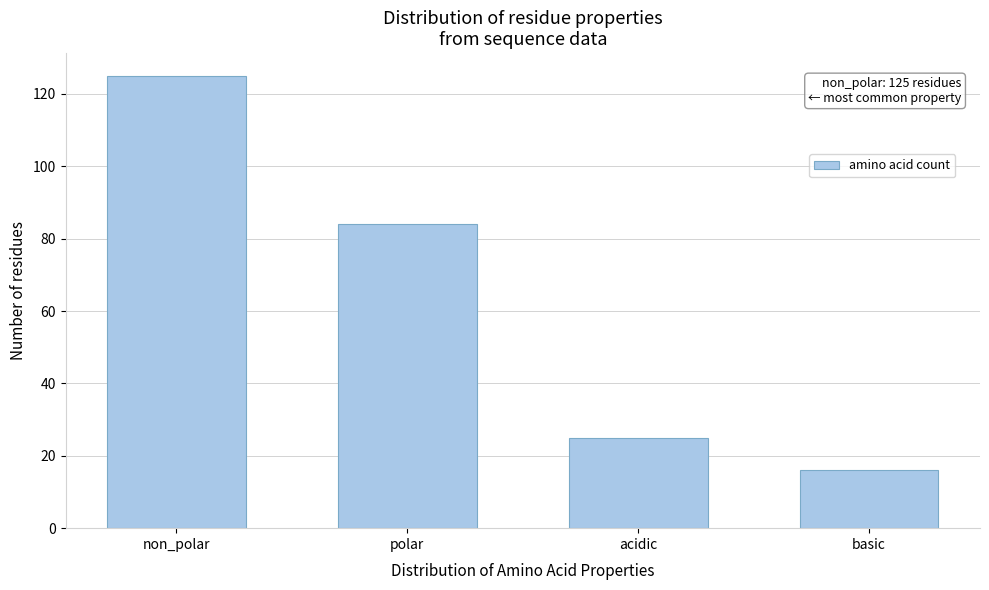

Reading left to right, transcribe all the data shown in this chart.

non_polar=125	polar=84	acidic=25	basic=16